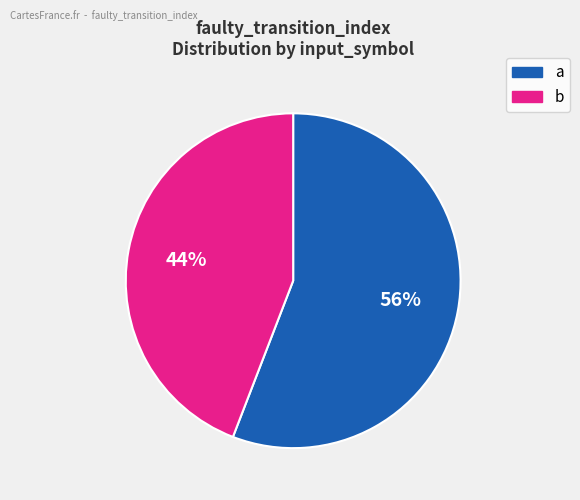

How many slices are in this pie chart?

2